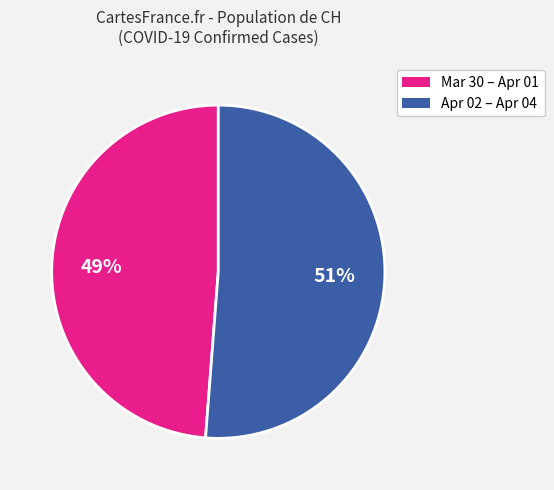

Count the number of slices in the pie.

2